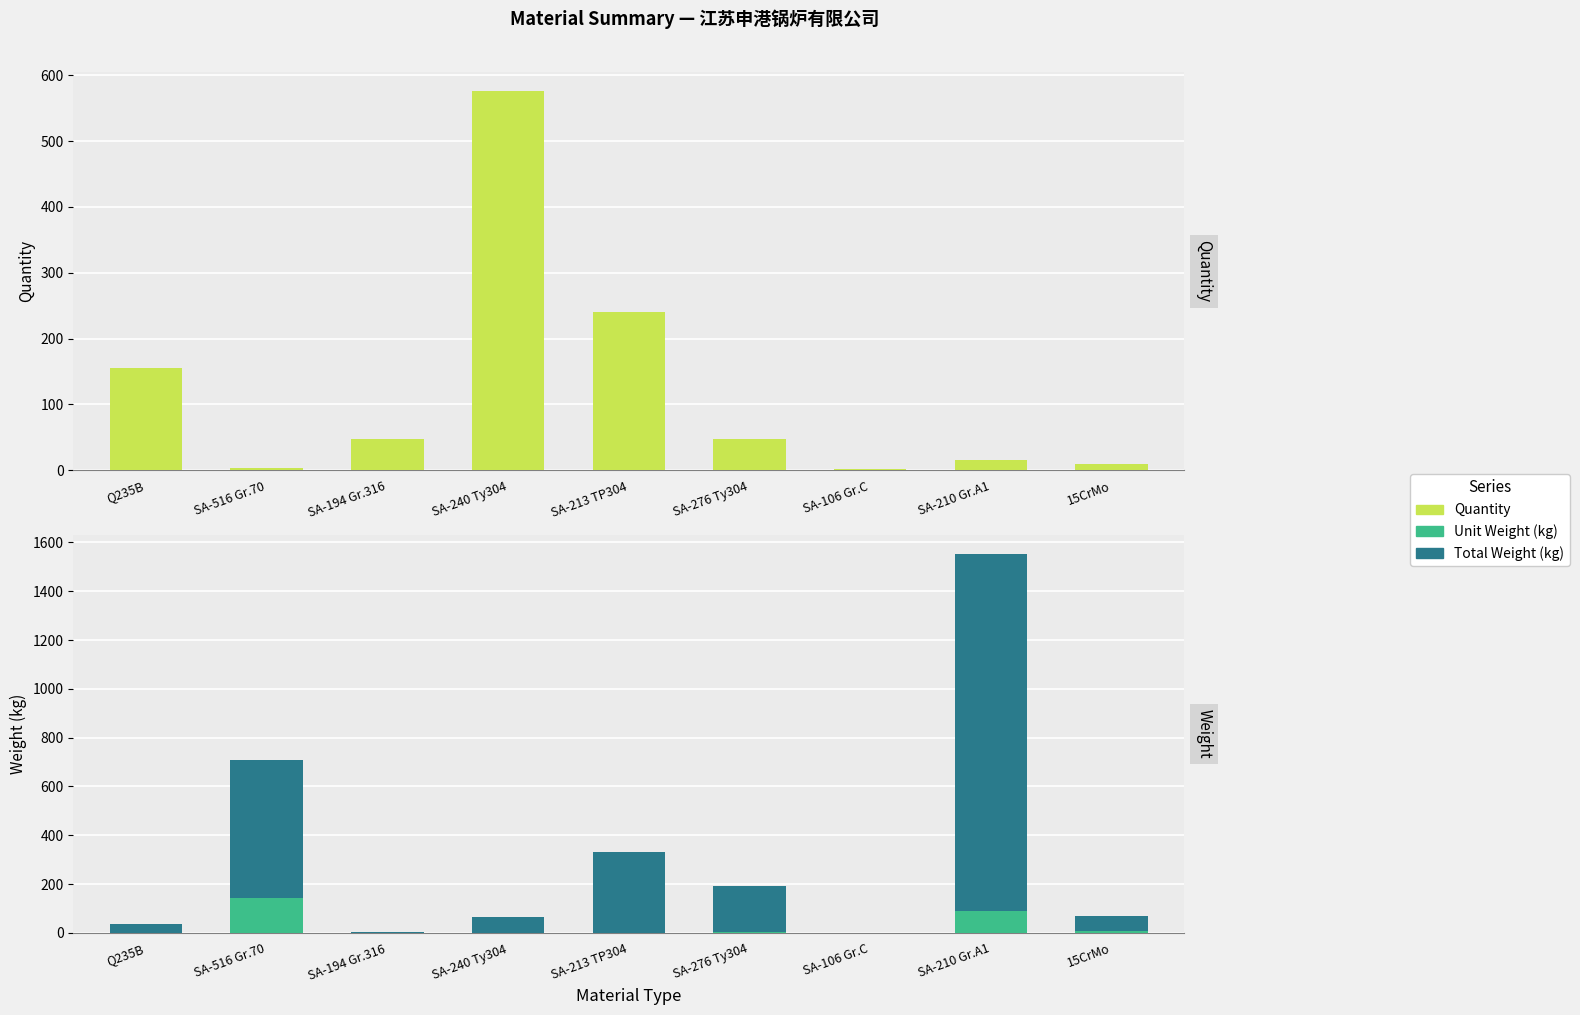

At Q235B, list the series in order from largest to smallest.

Quantity, Total Weight (kg), Unit Weight (kg)